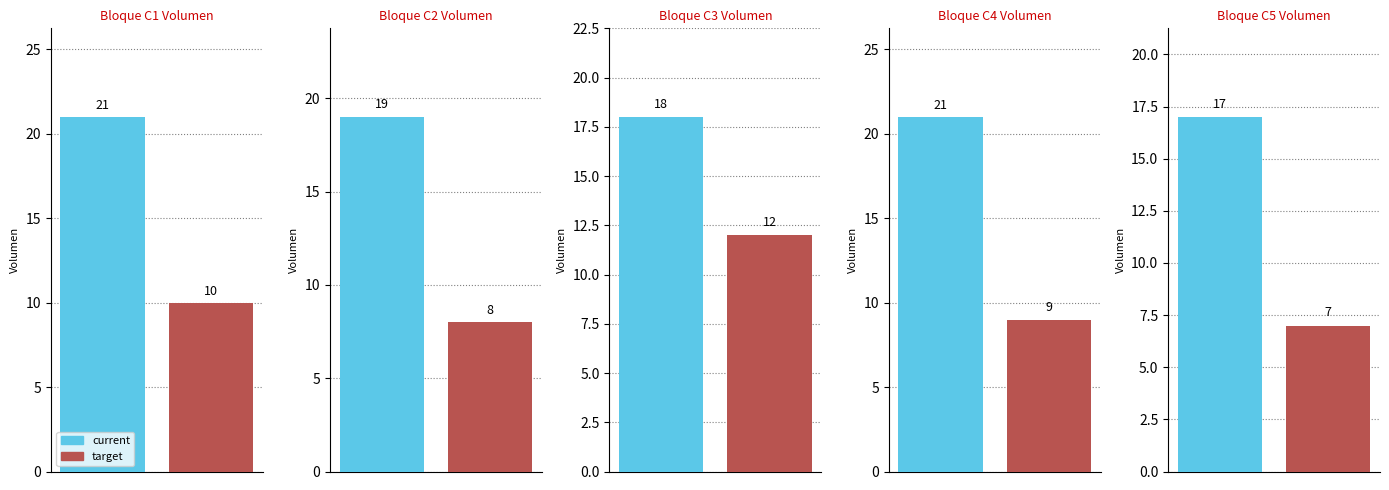

Count the current values in the range 18 to 21.

4